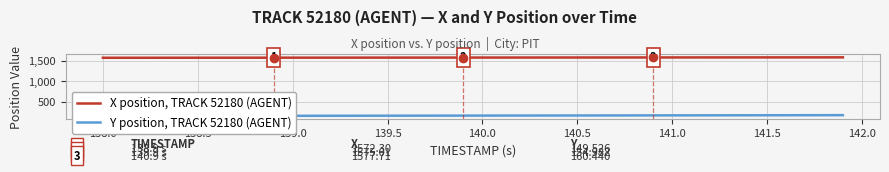

Reading left to right, transcribe all the data shown in this chart.

X position, TRACK 52180 (AGENT): 1569.9	1570.1	1570.4	1570.7	1571.0	1571.2	1571.5	1571.8	1572.0	1572.3	1572.6	1572.8	1573.1	1573.4	1573.7	1573.9	1574.2	1574.5	1574.7	1575.0	1575.3	1575.5	1575.8	1576.1	1576.4	1576.6	1576.9	1577.2	1577.4	1577.7	1578.0	1578.3	1578.5	1578.8	1579.1	1579.4	1579.7	1579.9	1580.2	1580.5
Y position, TRACK 52180 (AGENT): 144.6	145.2	145.7	146.3	146.8	147.3	147.9	148.4	149.0	149.5	150.1	150.6	151.2	151.7	152.3	152.8	153.3	153.9	154.4	155.0	155.5	156.1	156.6	157.2	157.7	158.3	158.8	159.3	159.9	160.4	161.0	161.5	162.1	162.7	163.2	163.8	164.4	164.9	165.5	166.1